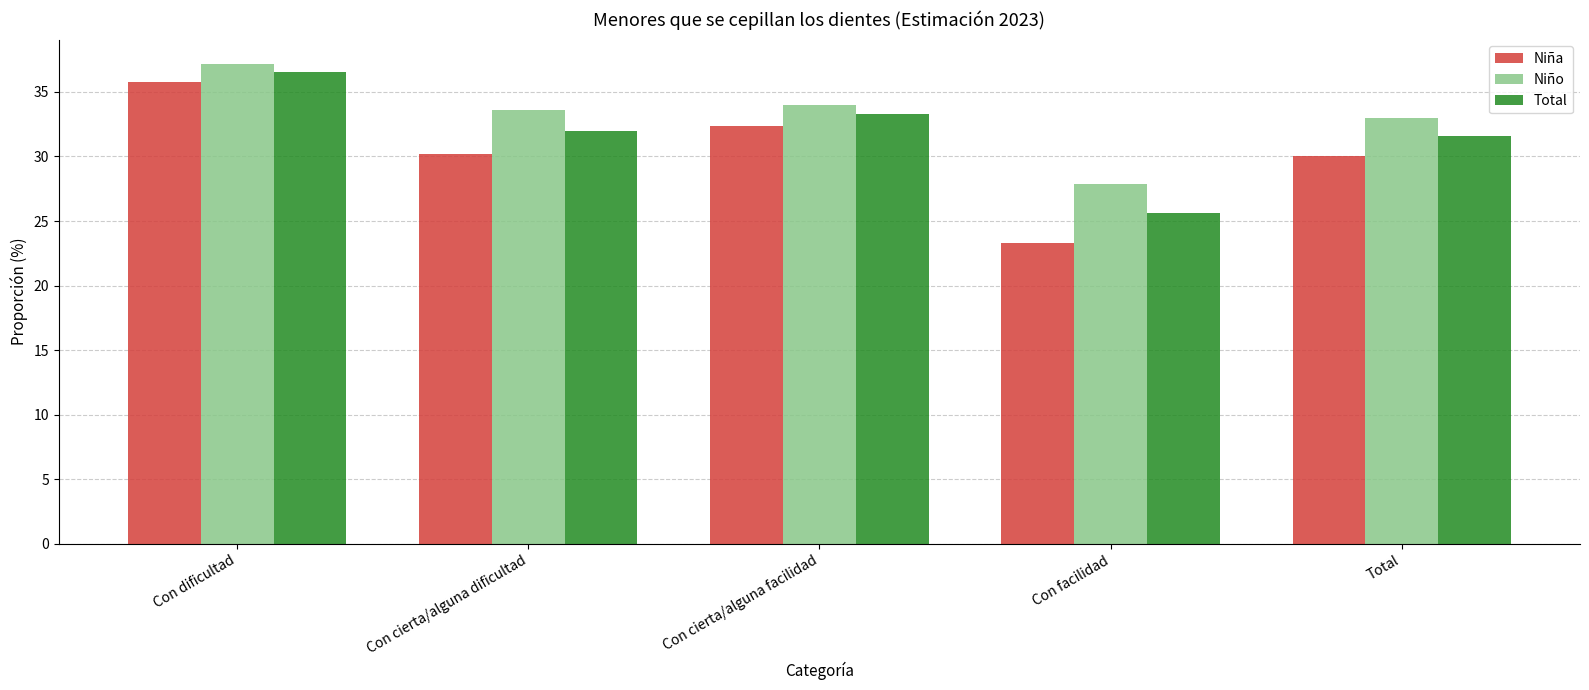

Count the number of categories in the chart.

5